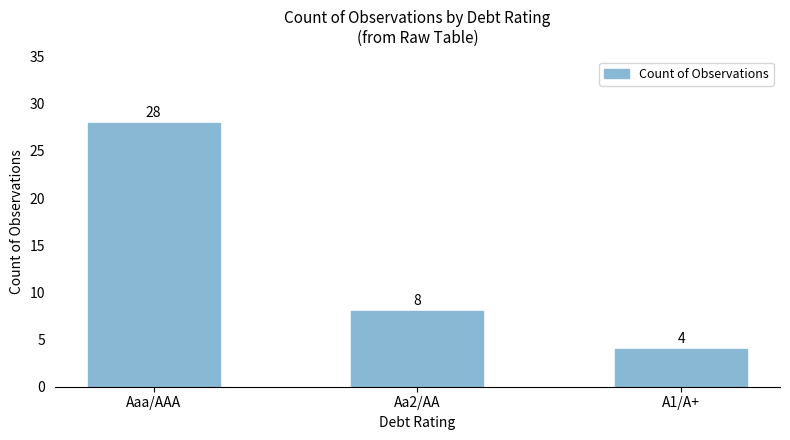

What is the value of the 3rd bar from the left?

4